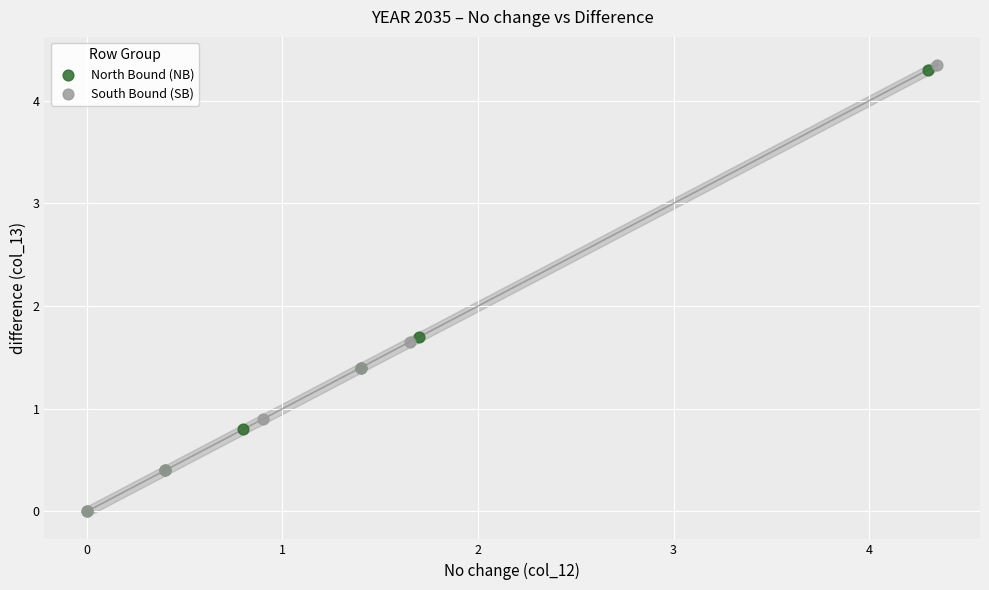

Which series has the widest spread of Y values?

South Bound (SB)